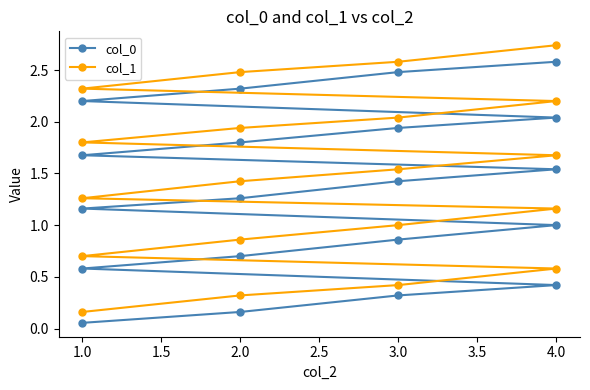

True or false: col_1 and col_0 intersect in this chart.

False